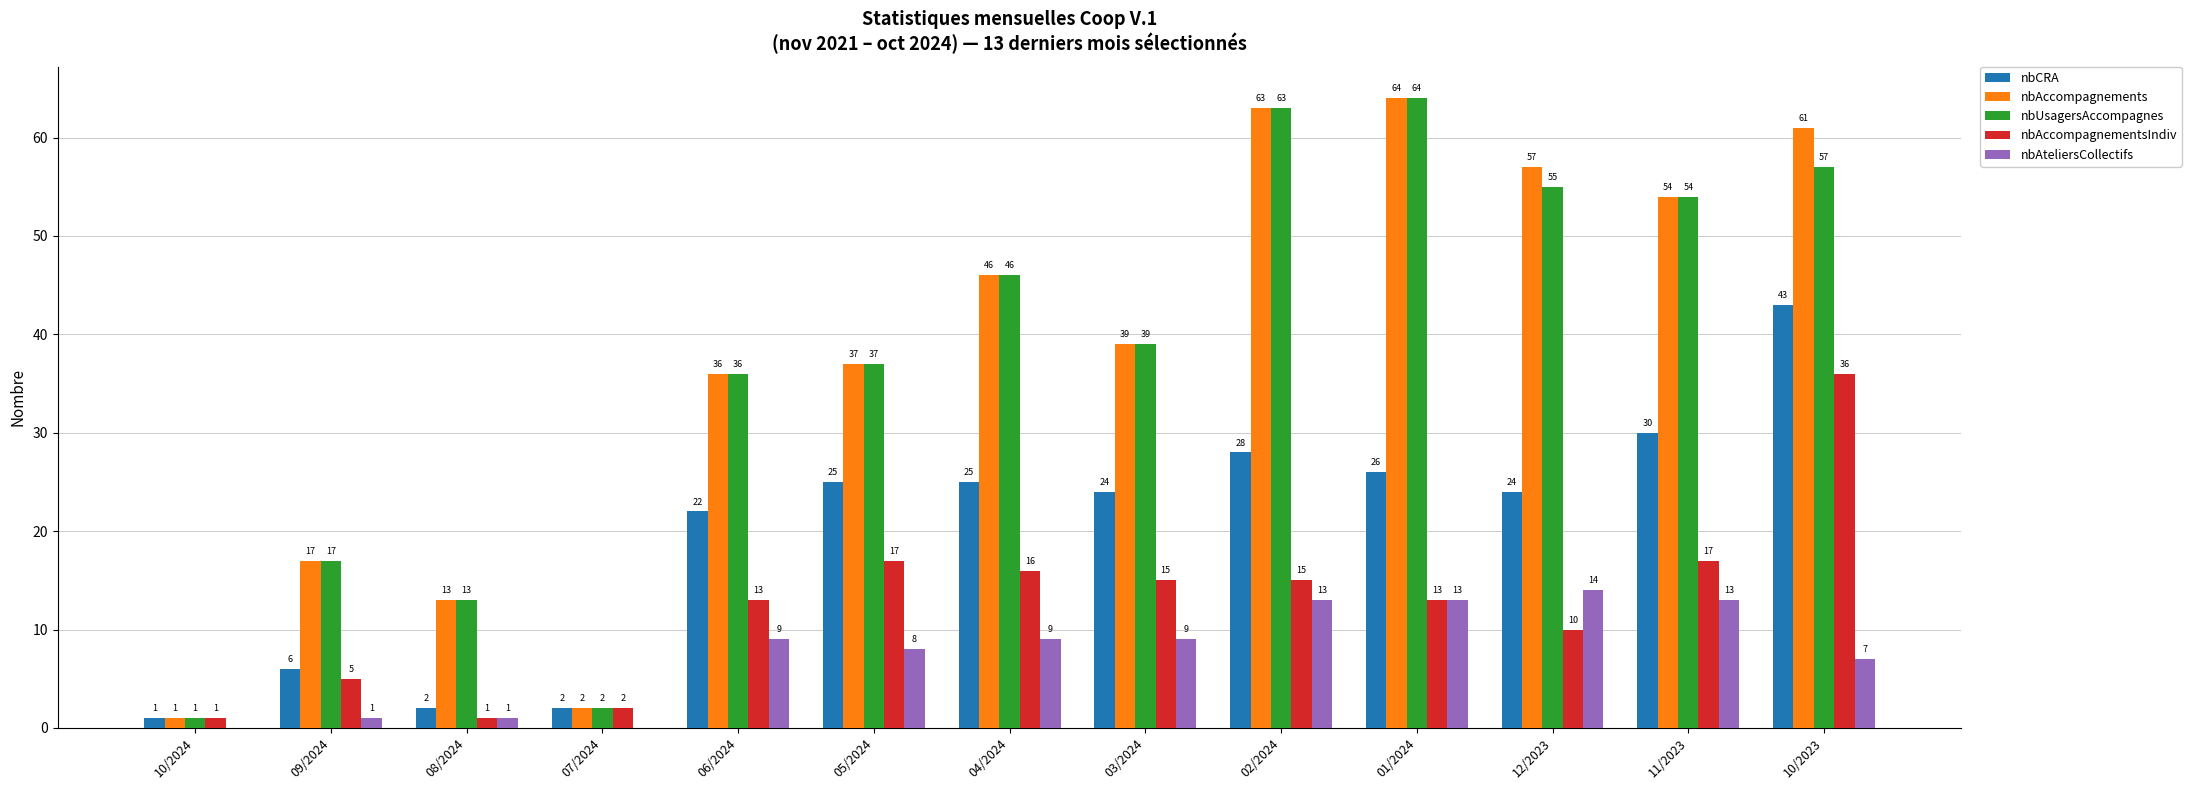

Which label corresponds to the largest value in the chart?

01/2024